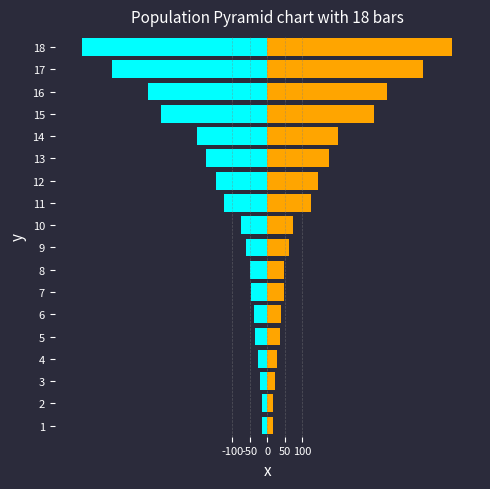

Is it true that GR equals 117 at 14?

False